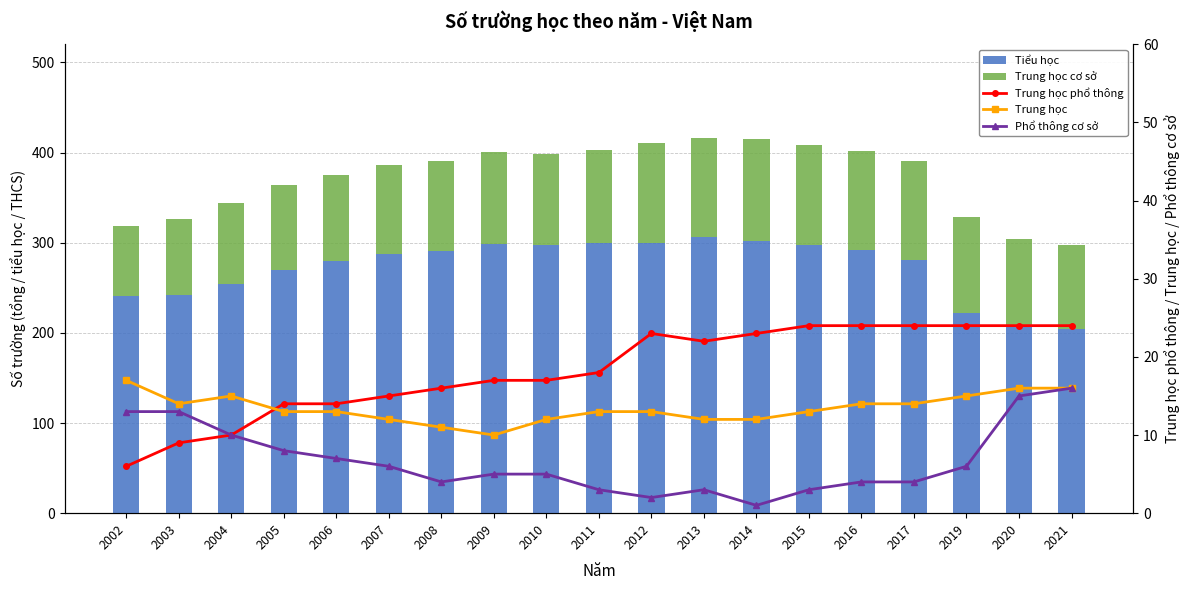

Does the chart contain any negative values?

No